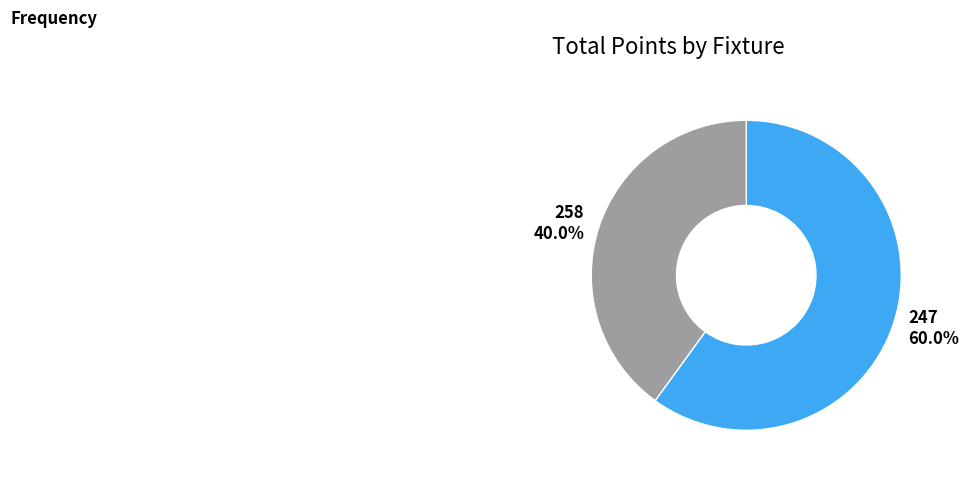

To the nearest percent, what is the difference between the largest and smallest slice percentages?

20%